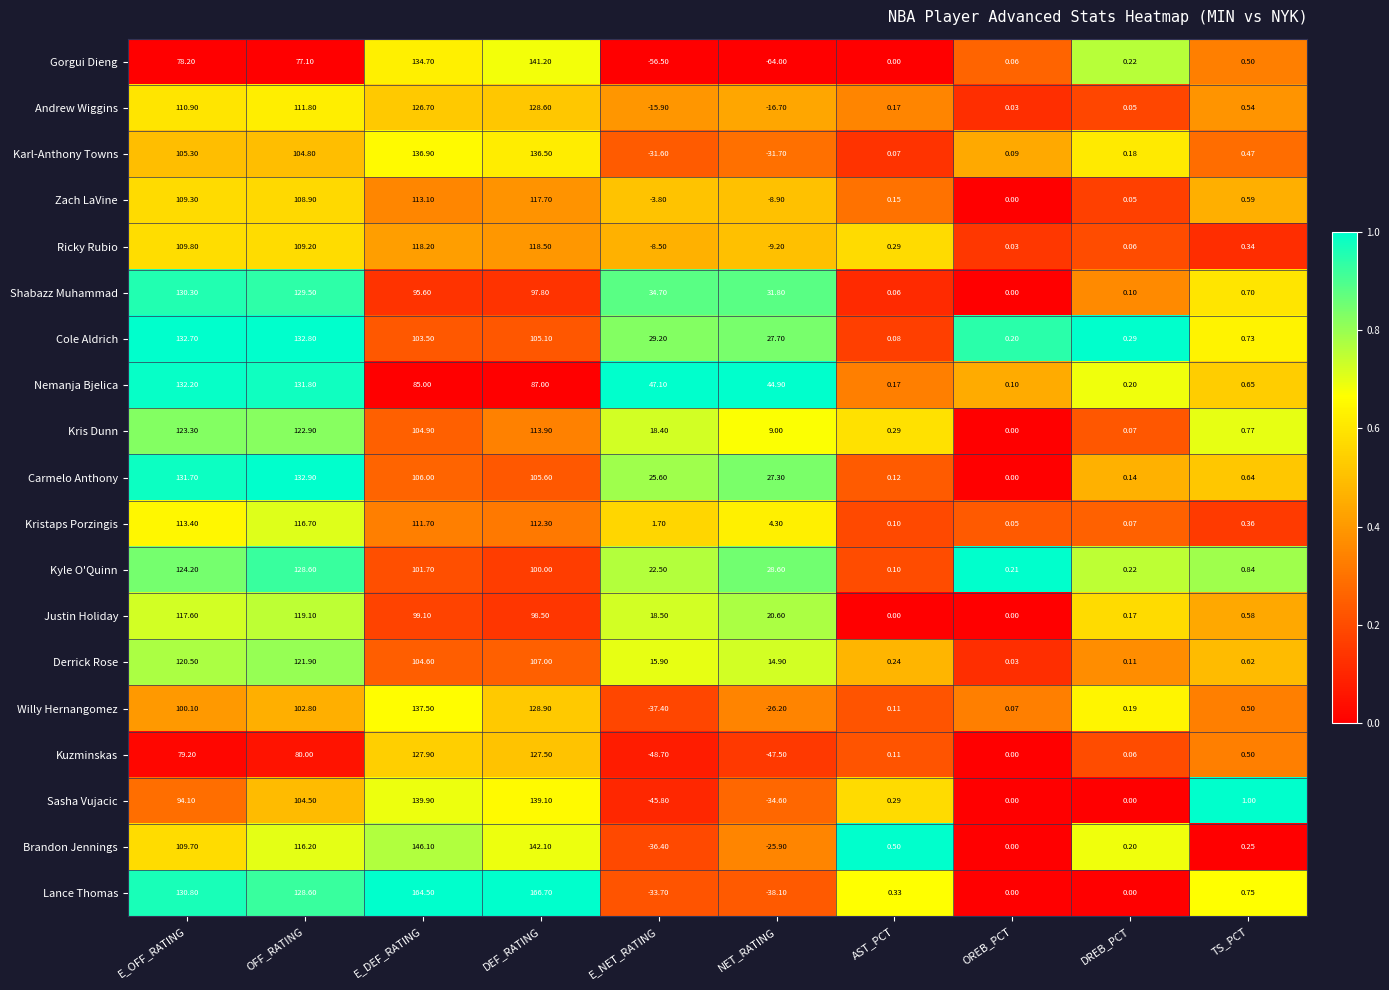

How many data points does each series have?

10